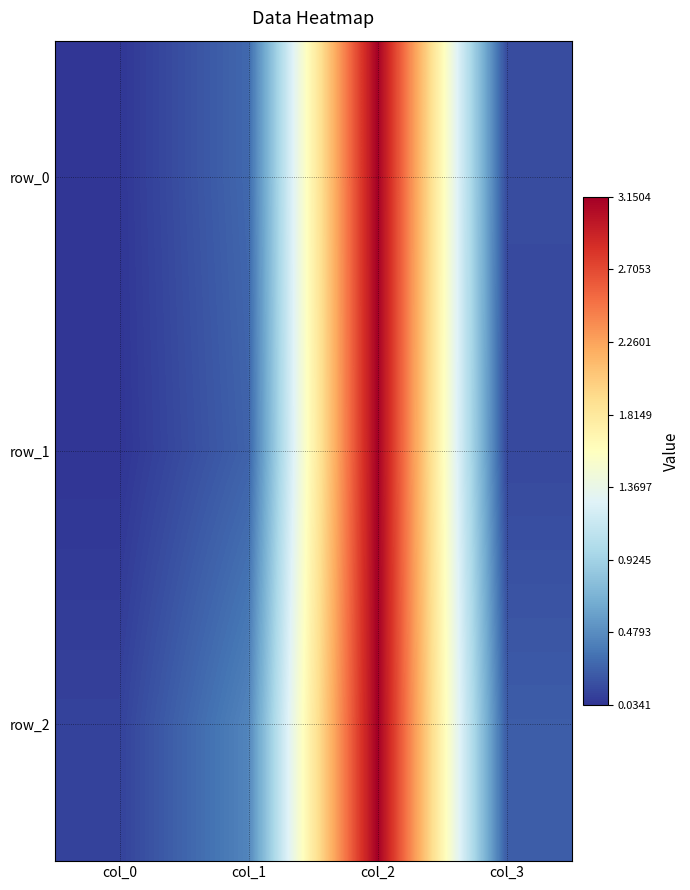

Reading left to right, extract all data points from this chart.

row_0: col_0=0.0	col_1=0.3	col_2=3.1	col_3=0.1
row_1: col_0=0.0	col_1=0.3	col_2=3.1	col_3=0.1
row_2: col_0=0.1	col_1=0.4	col_2=3.2	col_3=0.2